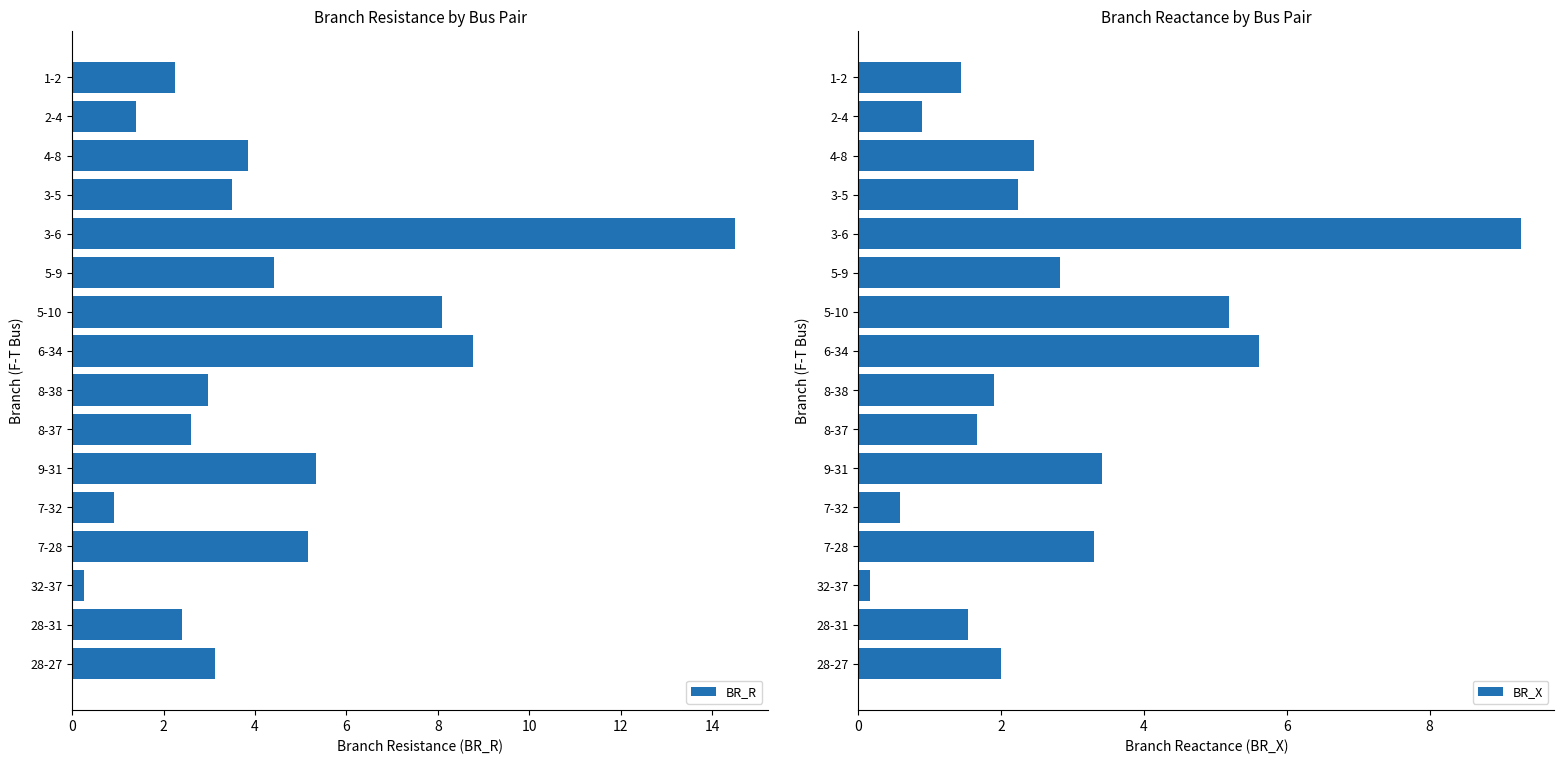

How many values in the BR_R series are below 3?

7